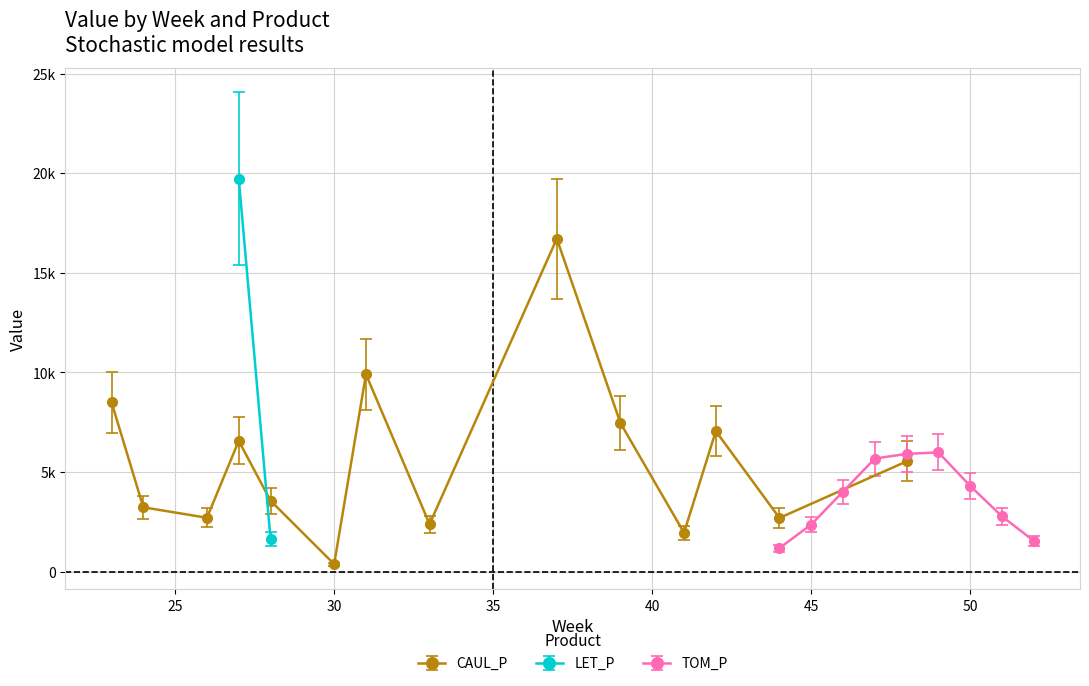

Which series has the largest total across all categories?

CAUL_P